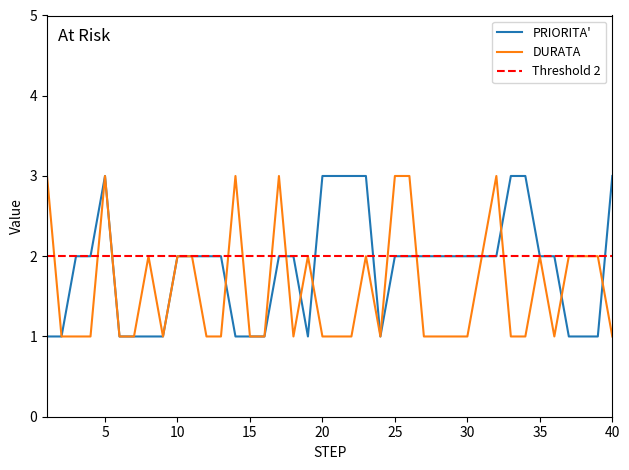

Which category has the lowest value in the PRIORITA' series?

1